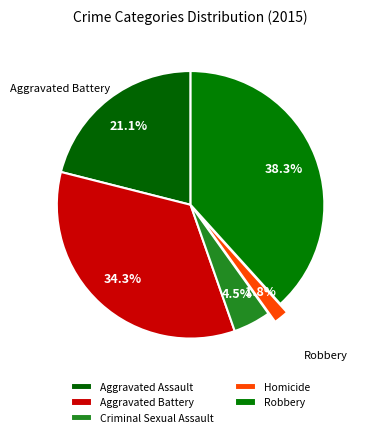

The Robbery slice represents 38% of the pie. True or false?

True